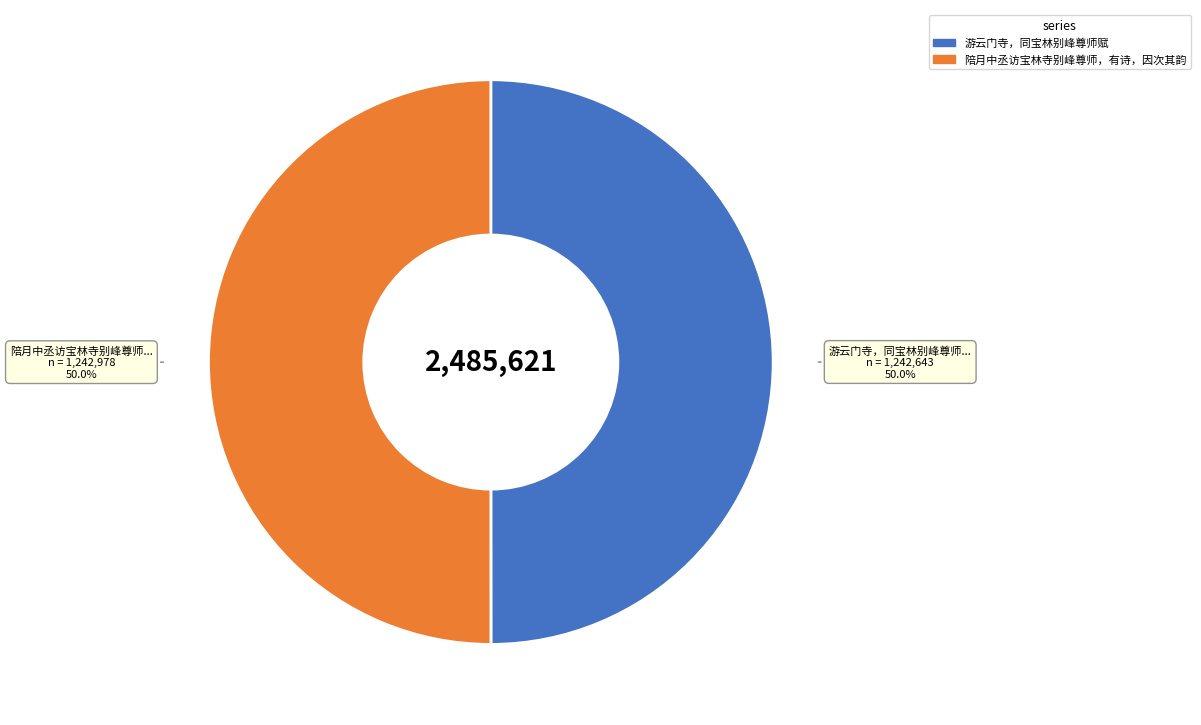

What is the ratio of the value at 游云门寺，同宝林别峰尊师赋 to the value at 陪月中丞访宝林寺别峰尊师，有诗，因次其韵?

1.0